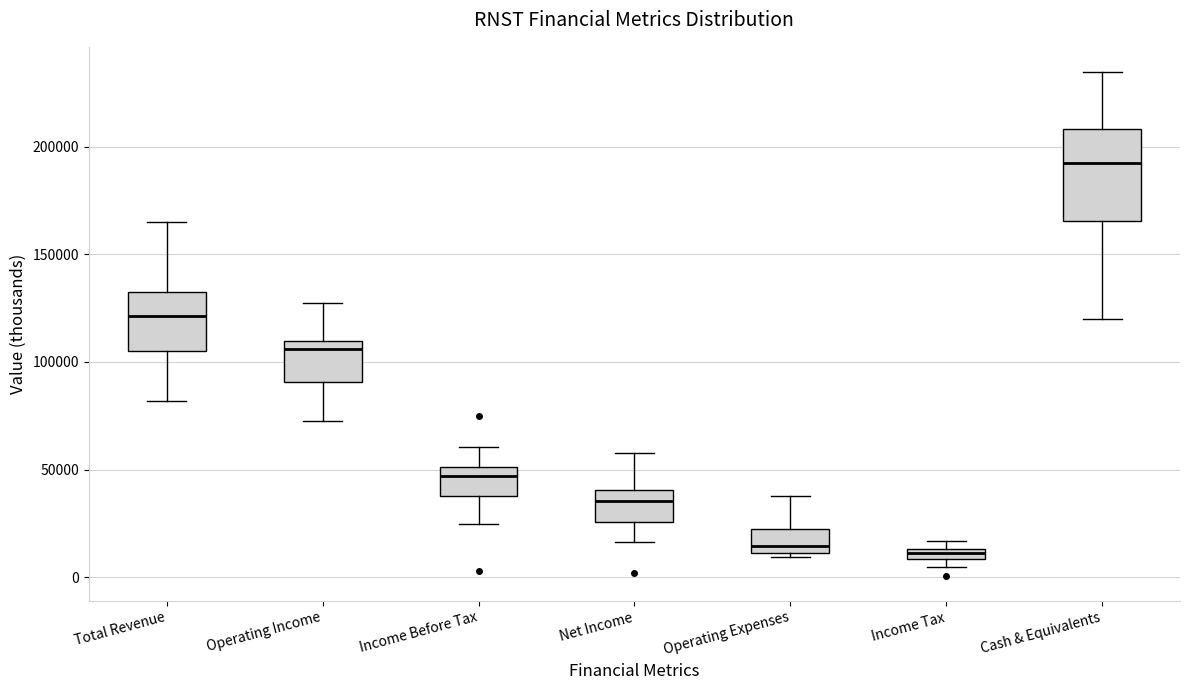

Which box is the tallest, from its lower edge to its upper edge?

Cash & Equivalents